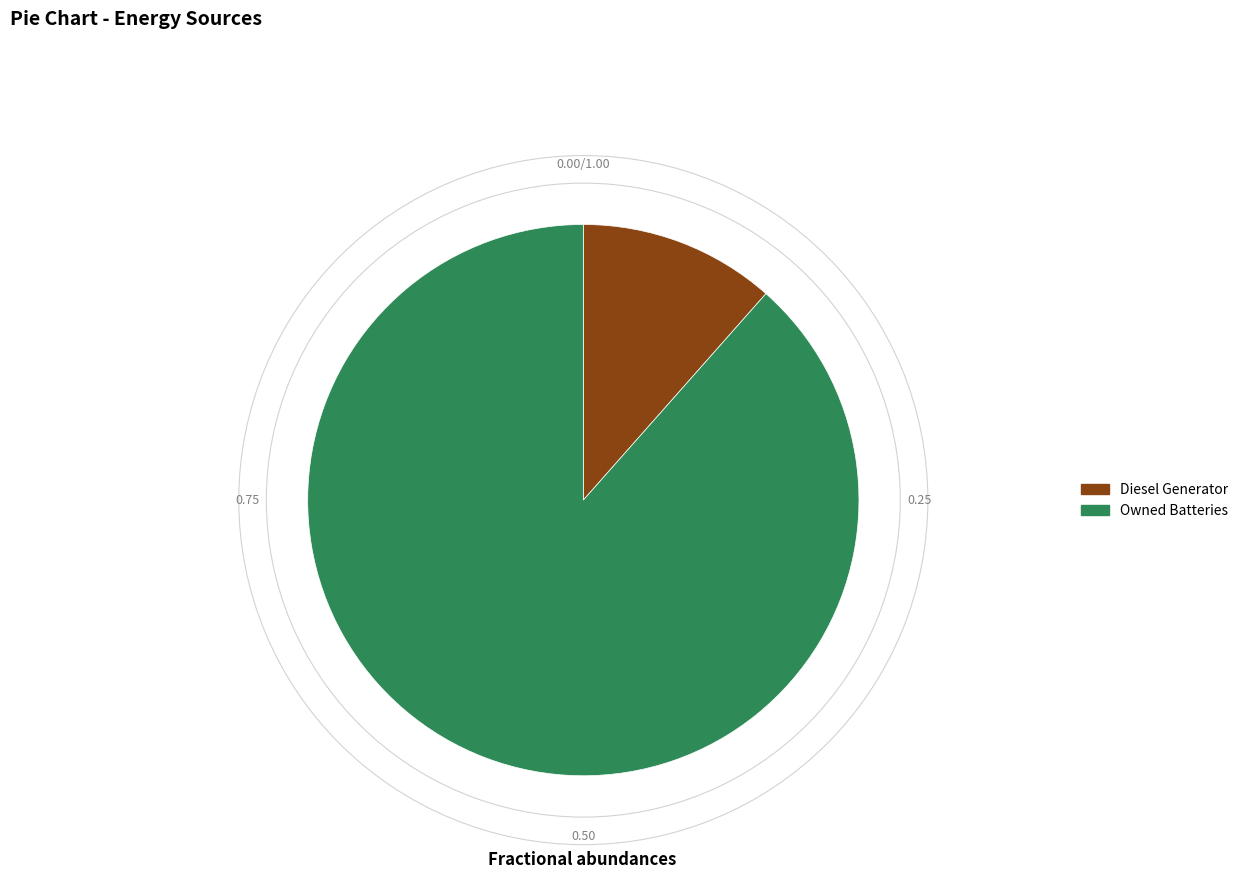

What is the largest slice in the pie chart?

Owned Batteries